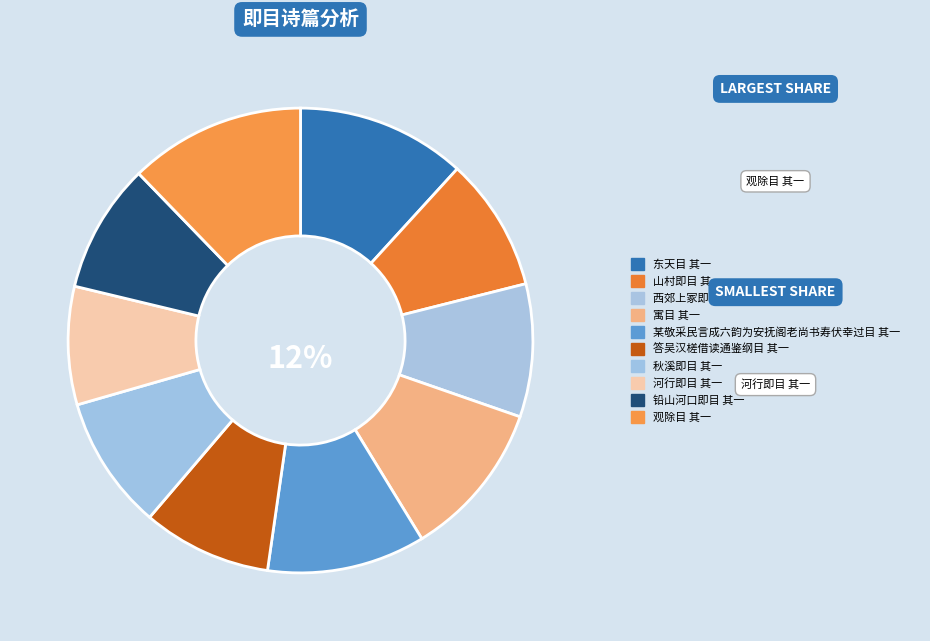

Does any single category account for the majority?

No